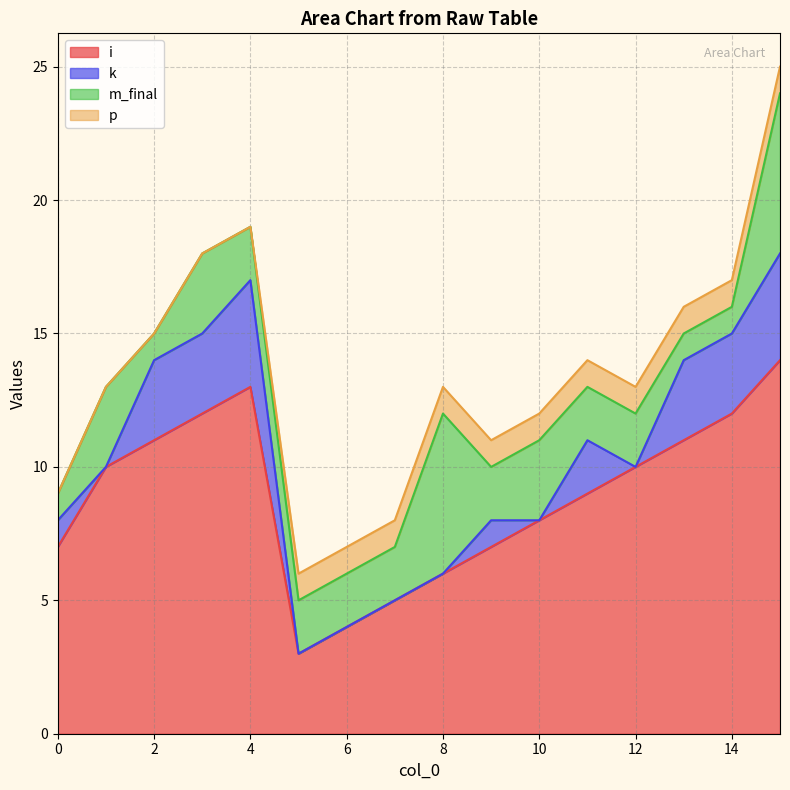

What is the difference between the k values at 13 and 0?

2